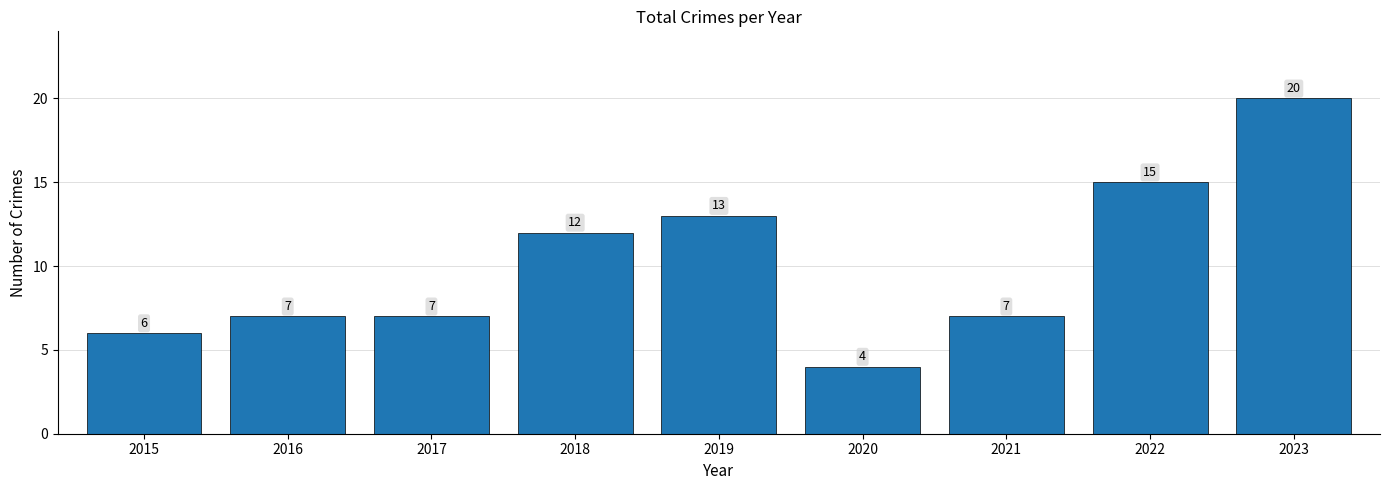

What is the greatest value displayed?

20